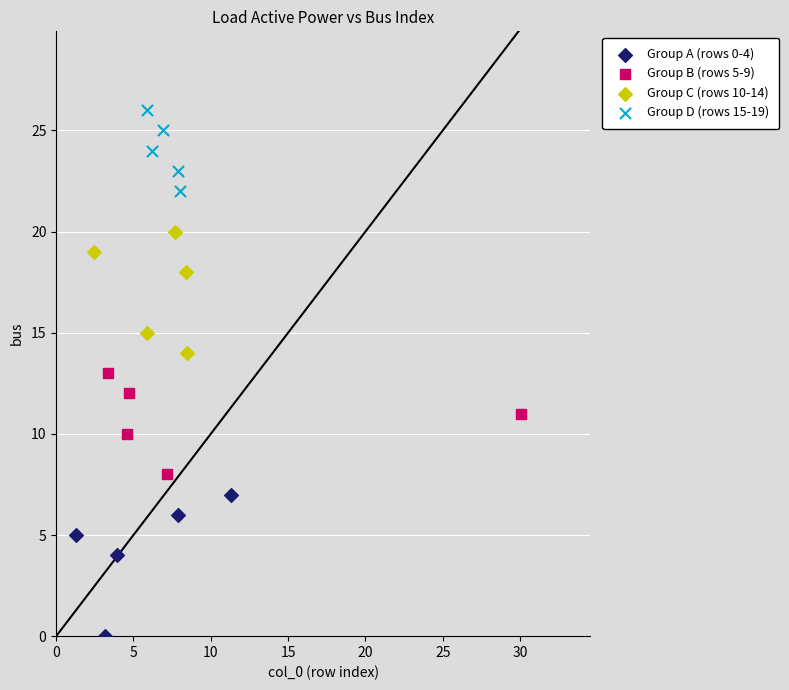

Which series reaches the maximum Y coordinate?

Group D (rows 15-19)